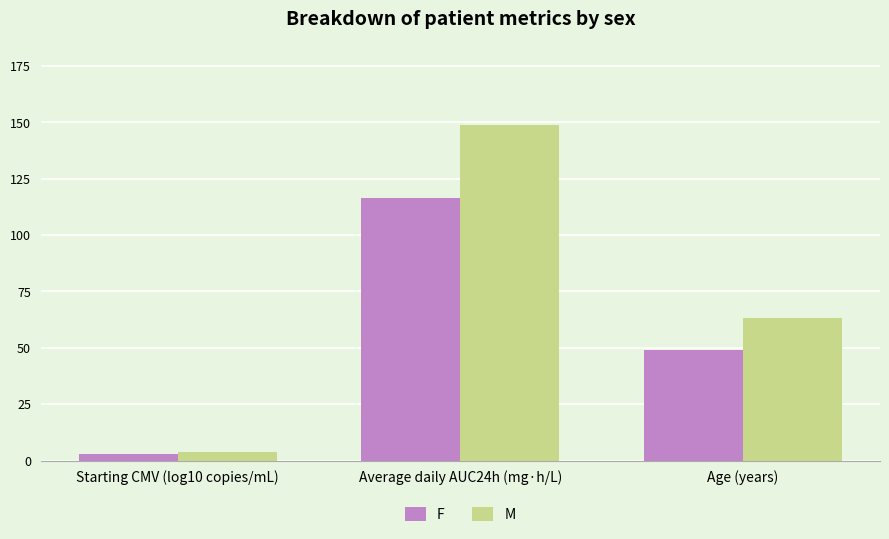

True or false: M has a value of 3.6 at Starting CMV (log10 copies/mL).

True